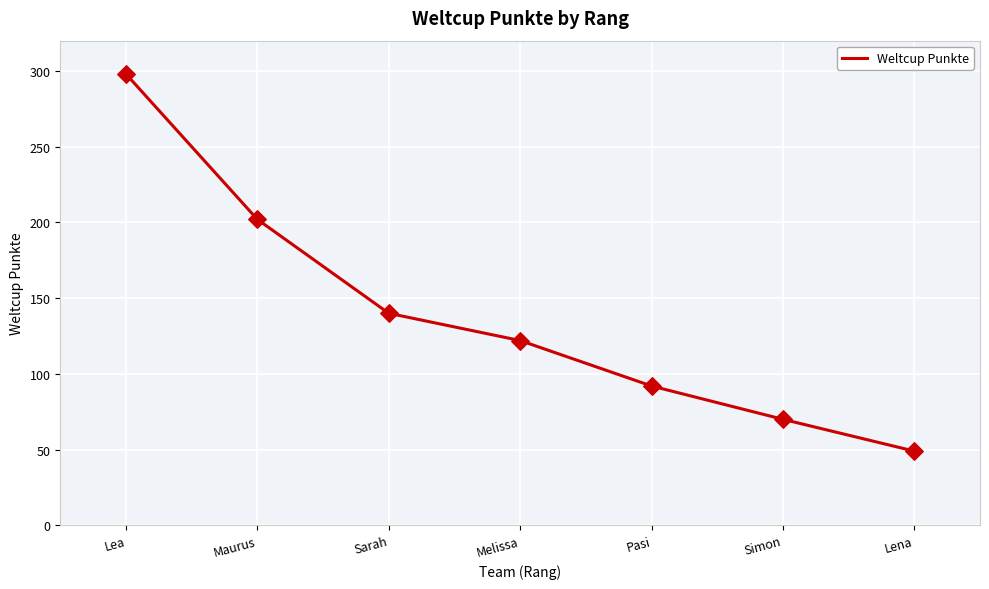

Approximately how many times larger is the value at Sarah compared to Simon?

2.0